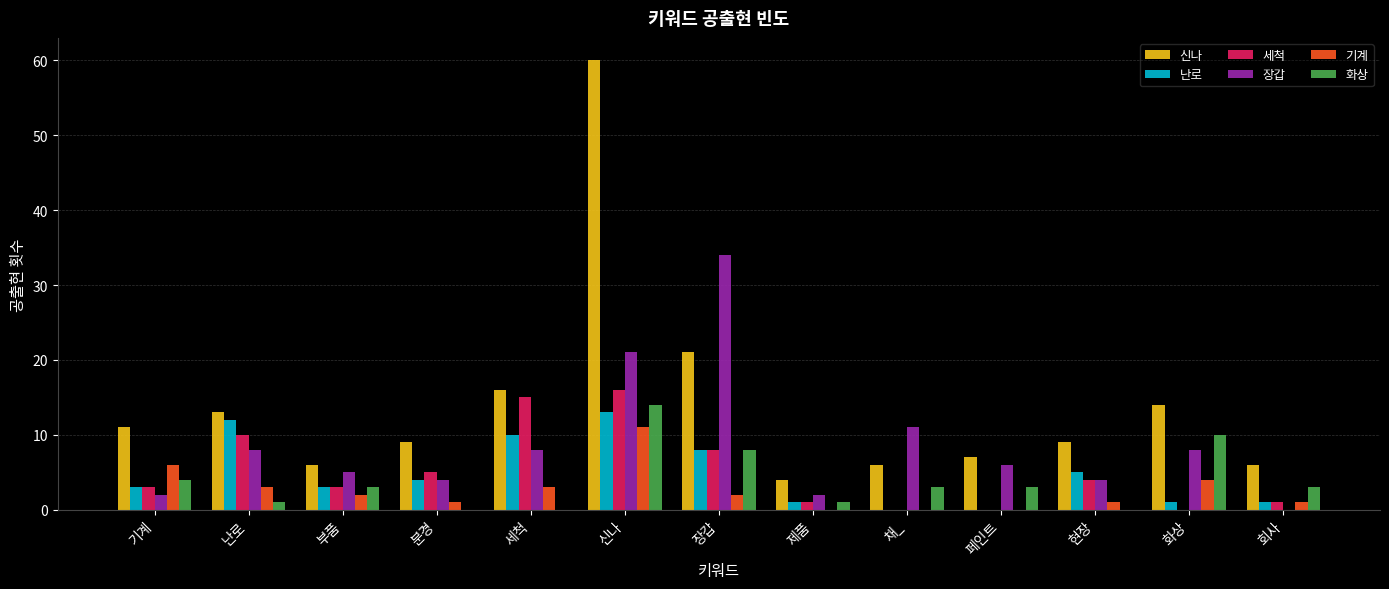

What are all the series names shown in the legend?

신나, 난로, 세척, 장갑, 기계, 화상